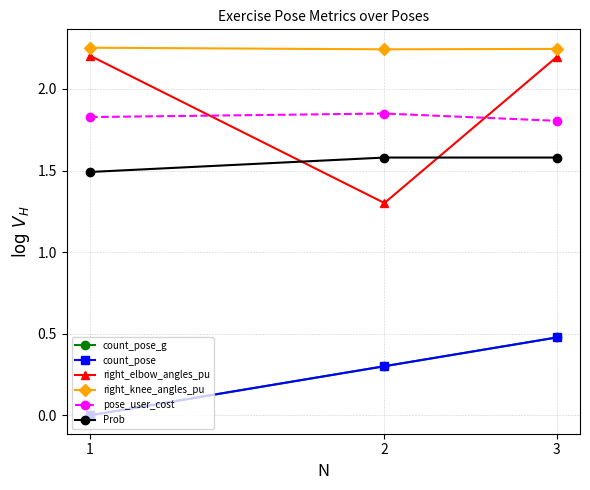

List the labels in order of right_knee_angles_pu value, largest first.

1, 3, 2